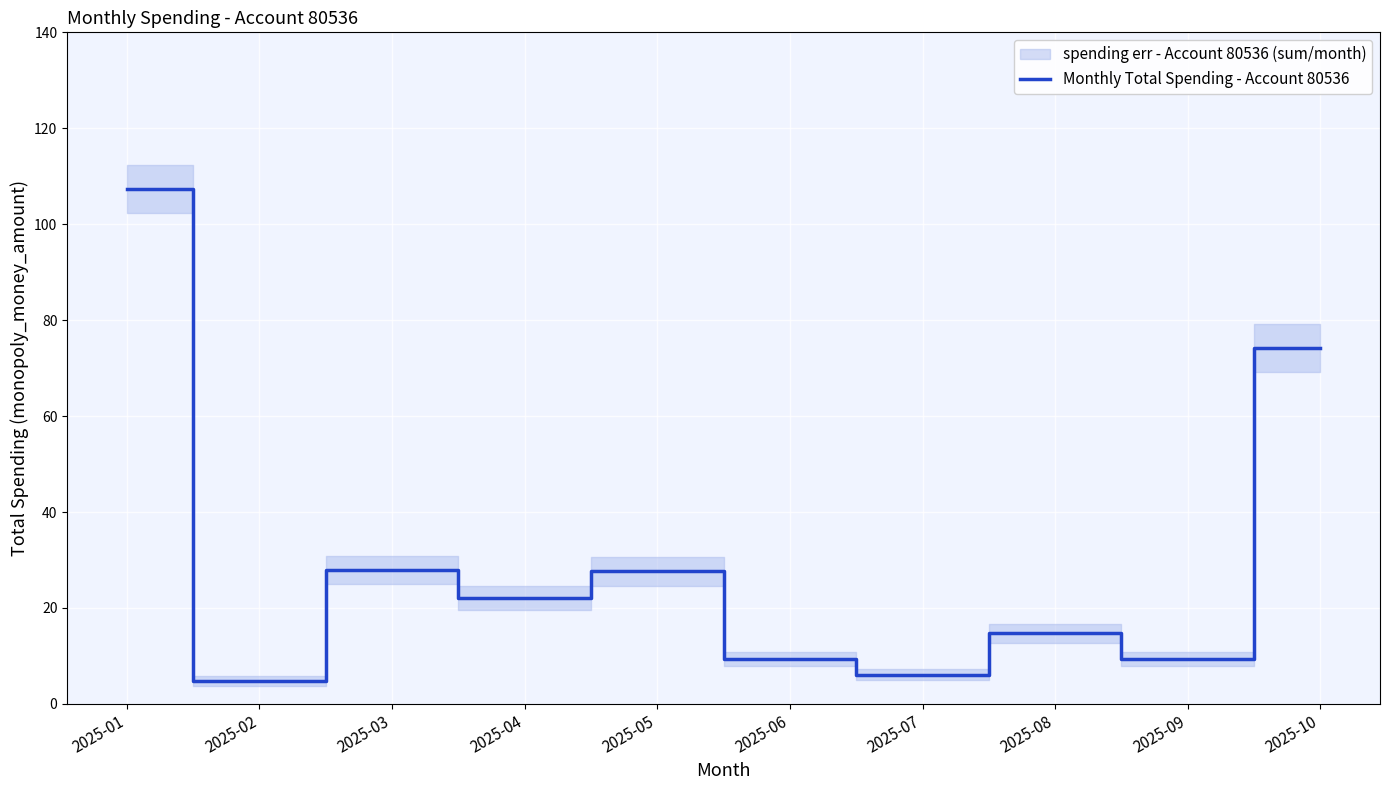

What is the minimum value shown in the chart?

4.8